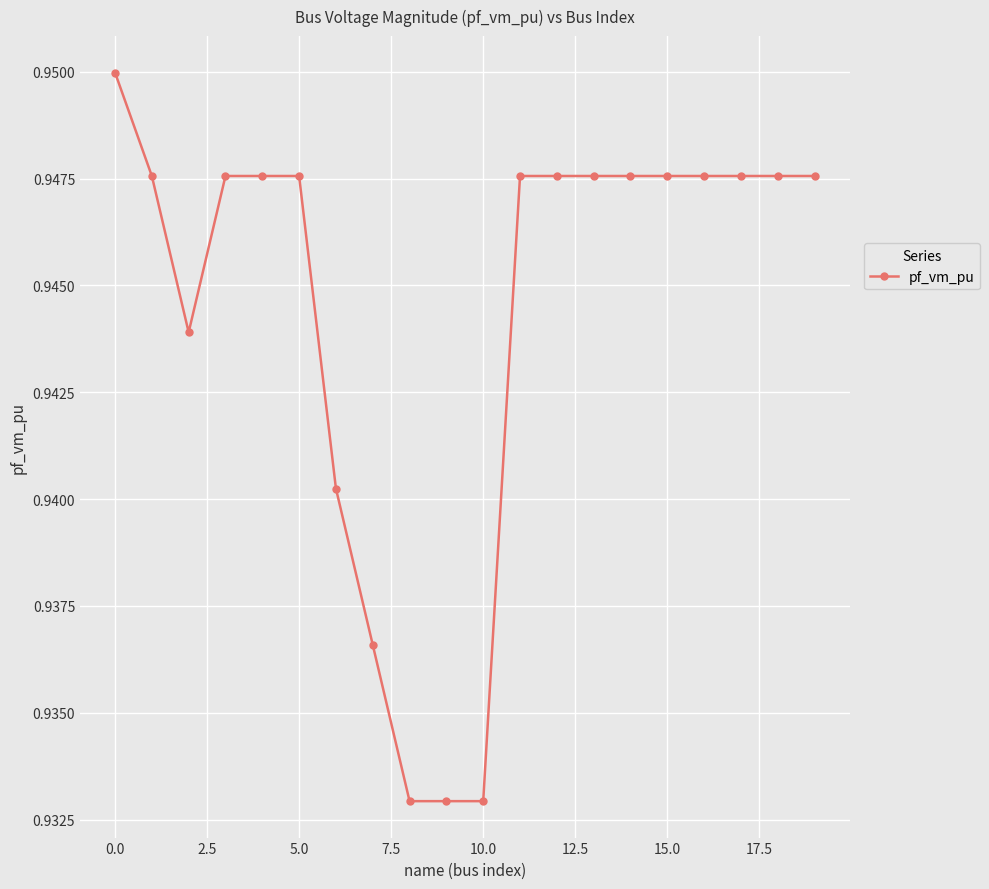

What is the sum of all values?

18.9